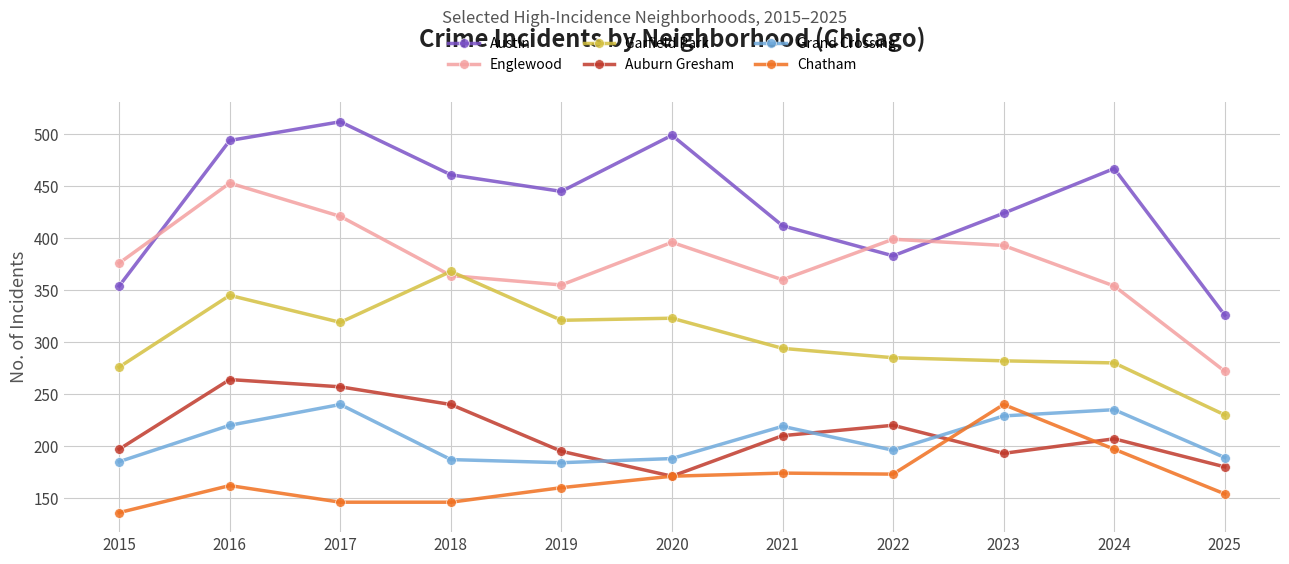

In Grand Crossing, how many points are lower than both neighbors (excluding endpoints)?

2